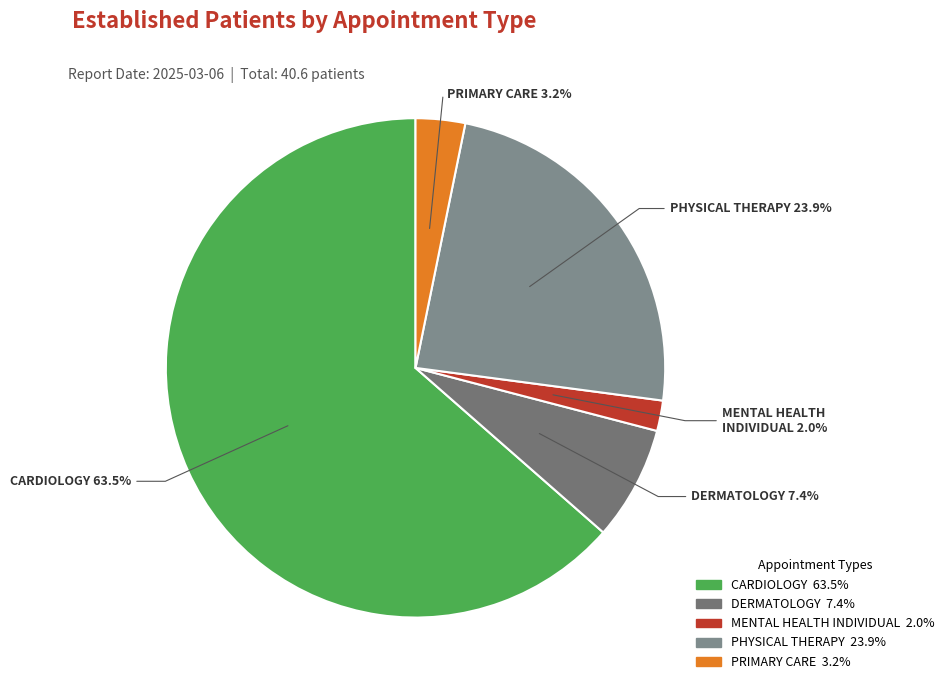

Rank the categories by value from lowest to highest.

MENTAL HEALTH INDIVIDUAL, PRIMARY CARE, DERMATOLOGY, PHYSICAL THERAPY, CARDIOLOGY